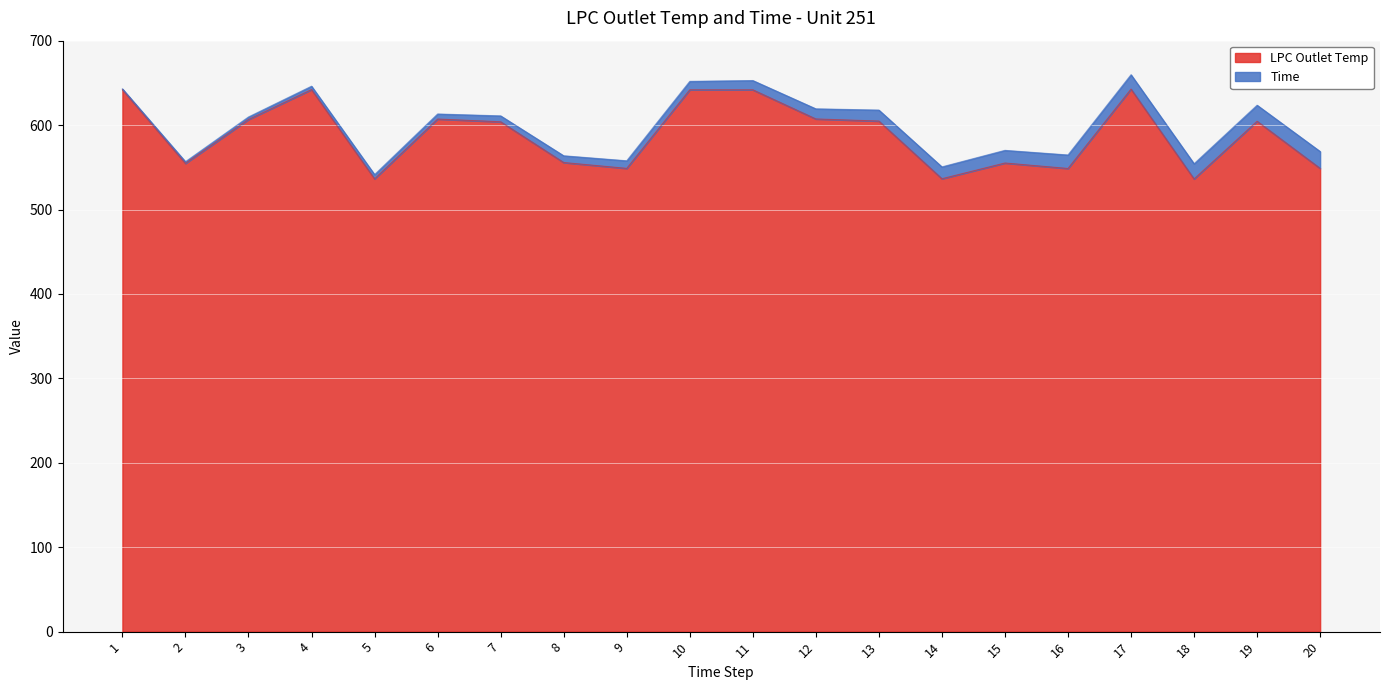

True or false: there are more than 1 points higher than both neighbors.

True